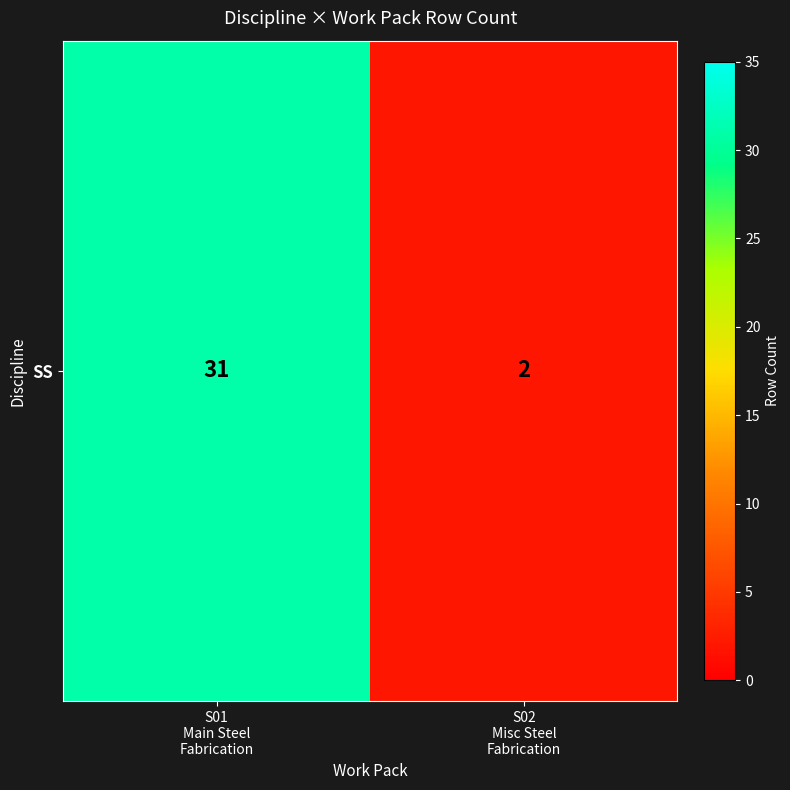

Reading left to right, transcribe all the data shown in this chart.

31	2